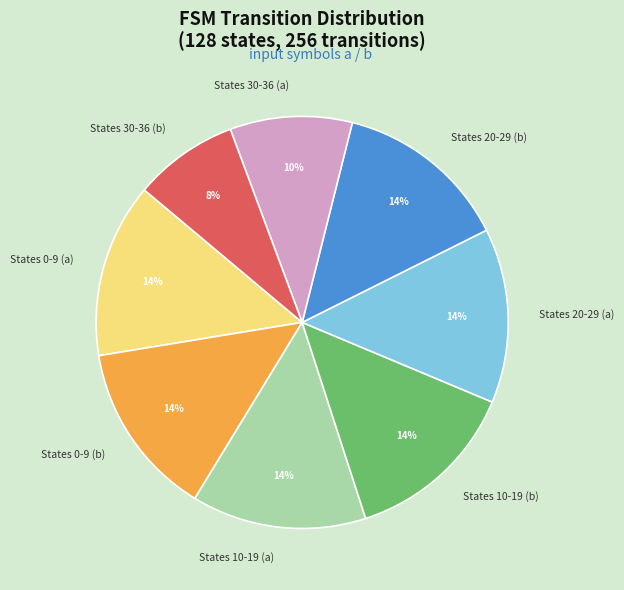

The States 30-36 (b) slice represents 18% of the pie. True or false?

False